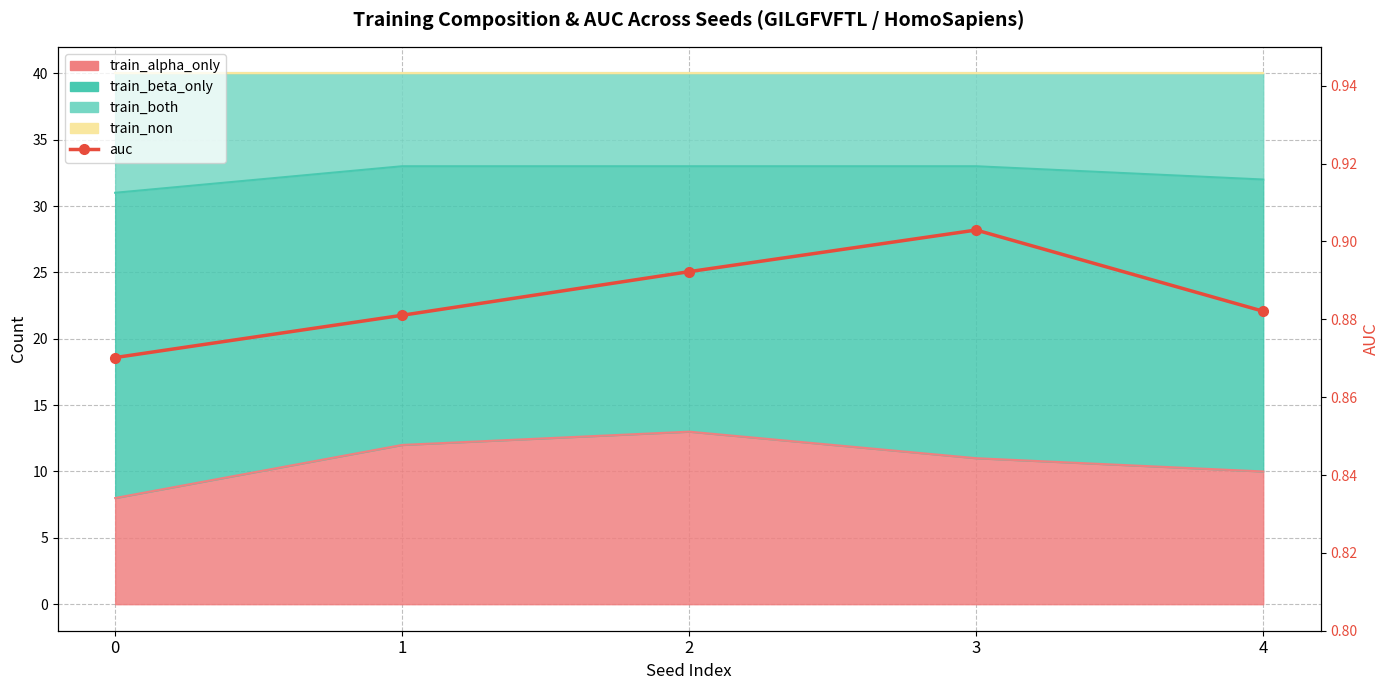

Does the chart have visible grid lines?

Yes